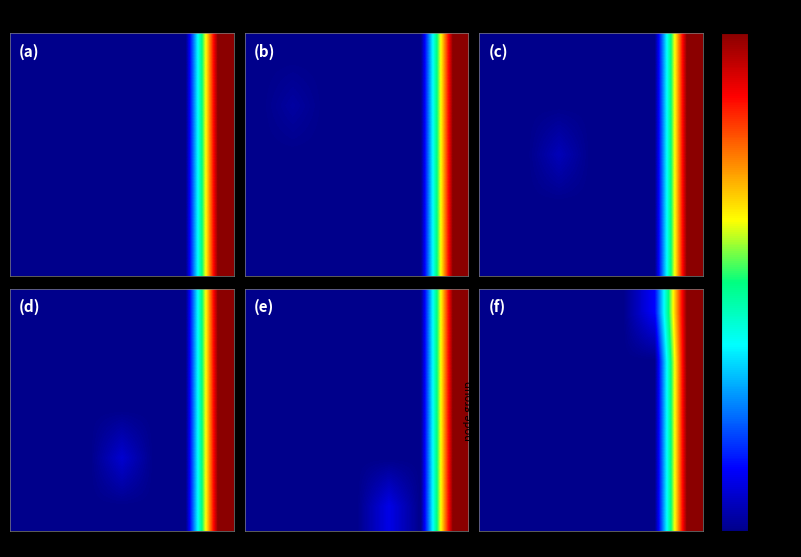

Reading left to right, list all the values displayed in this chart.

row_0: 0=0.4	1=0.4	2=0.4	3=0.4	4=0.4	5=2.9	6=20.0
row_1: 0=0.4	1=0.4	2=0.4	3=0.4	4=0.4	5=0.4	6=20.0
row_2: 0=0.4	1=0.4	2=0.4	3=0.4	4=0.4	5=0.4	6=20.0
row_3: 0=0.4	1=0.4	2=0.4	3=0.4	4=0.4	5=0.4	6=20.0
row_4: 0=0.4	1=0.4	2=0.4	3=0.4	4=0.4	5=0.4	6=20.0